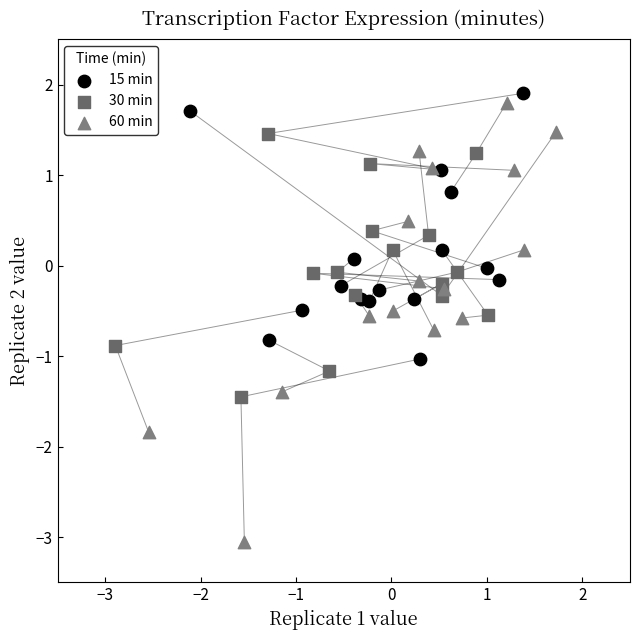

Which series contains the lowest Y value?

60 min